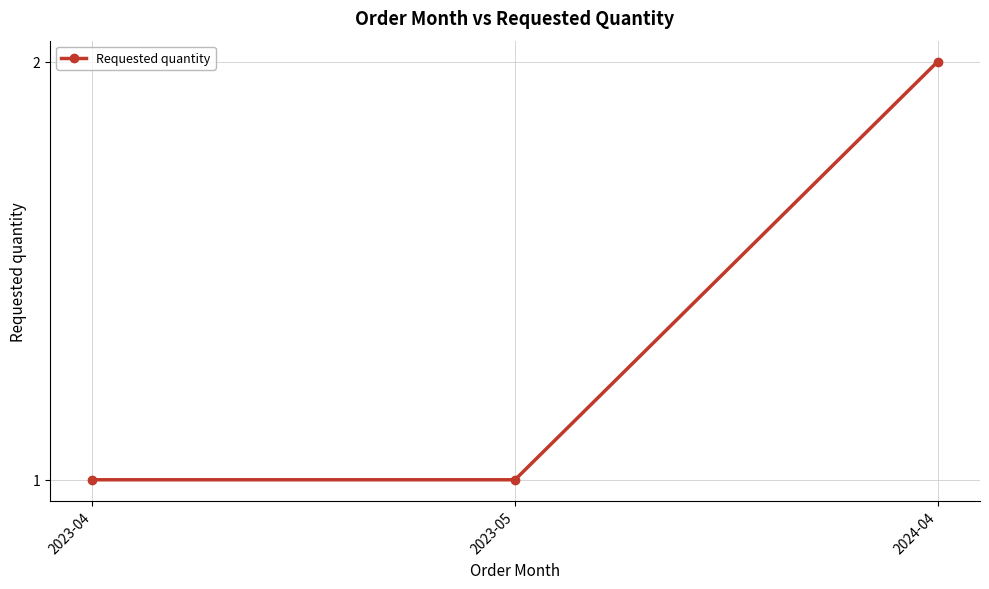

What is the label of the 1st point from the right?

2024-04